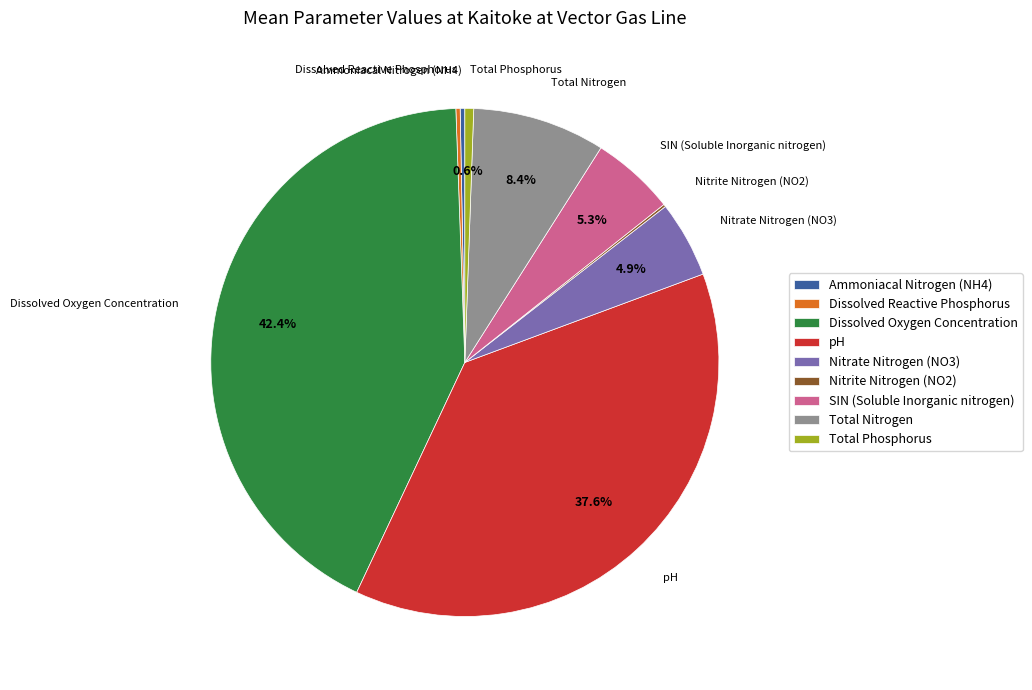

Is there any slice that represents more than half of the pie?

No